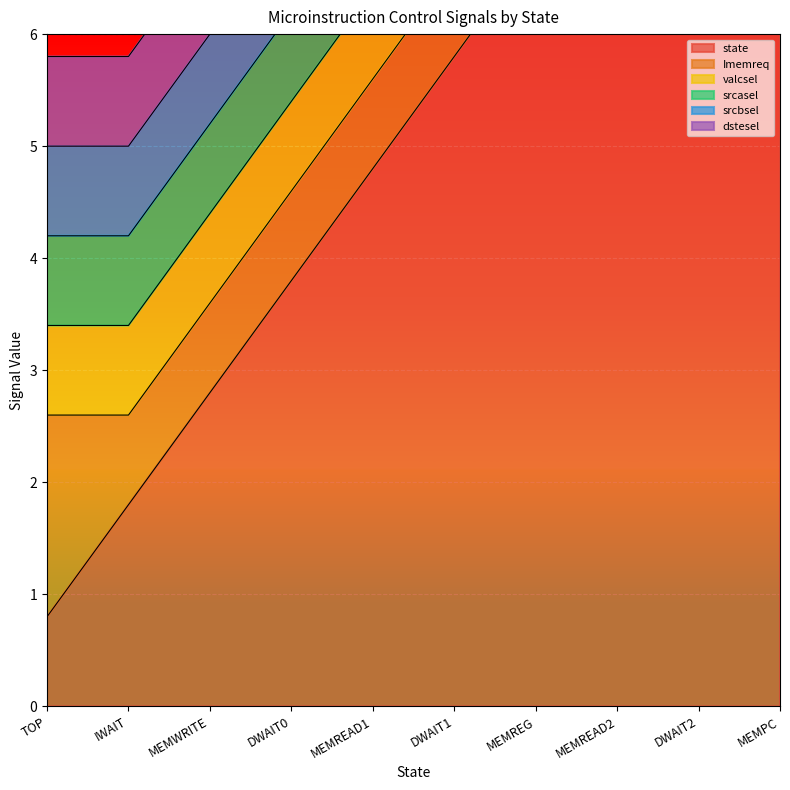

True or false: srcasel and state cross at least once.

False